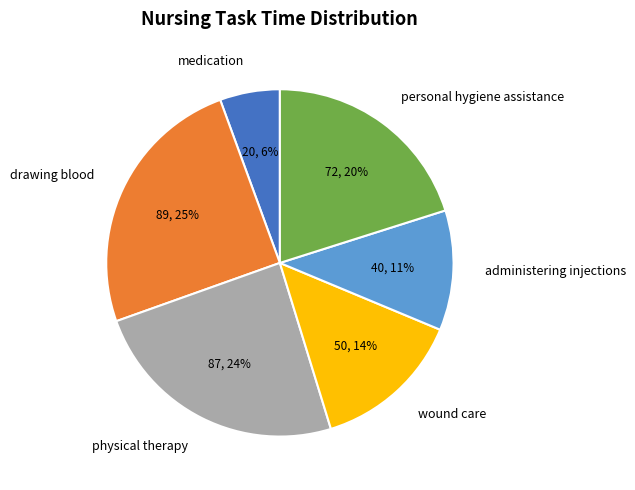

How many slices are in this pie chart?

6